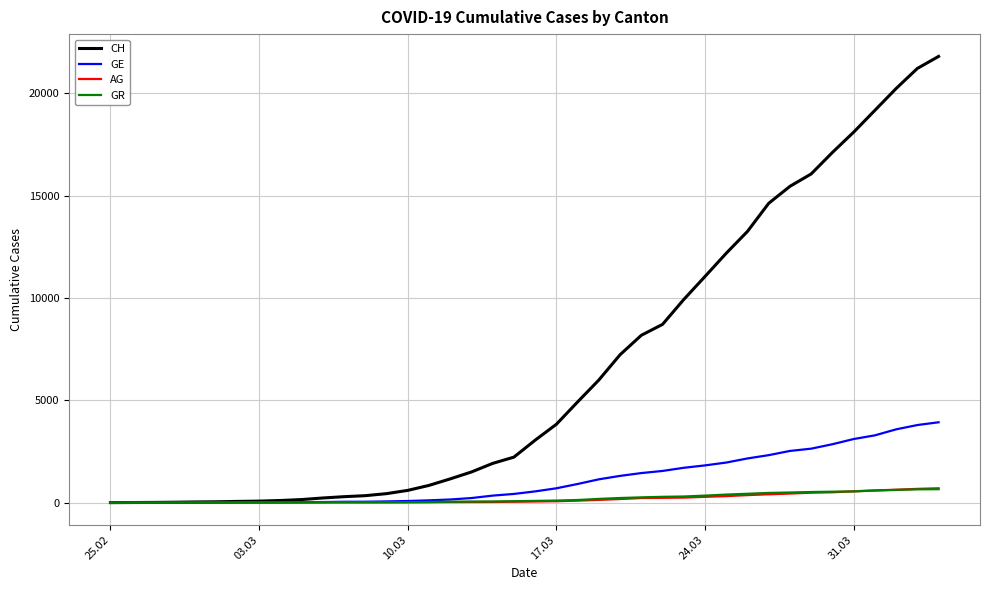

Which series has the largest range (max minus min)?

CH